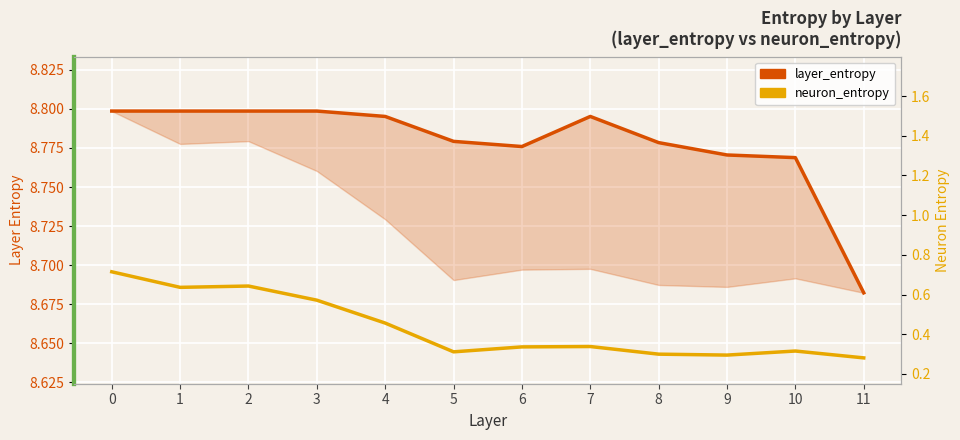

What is the total value across all series at 10?

9.1